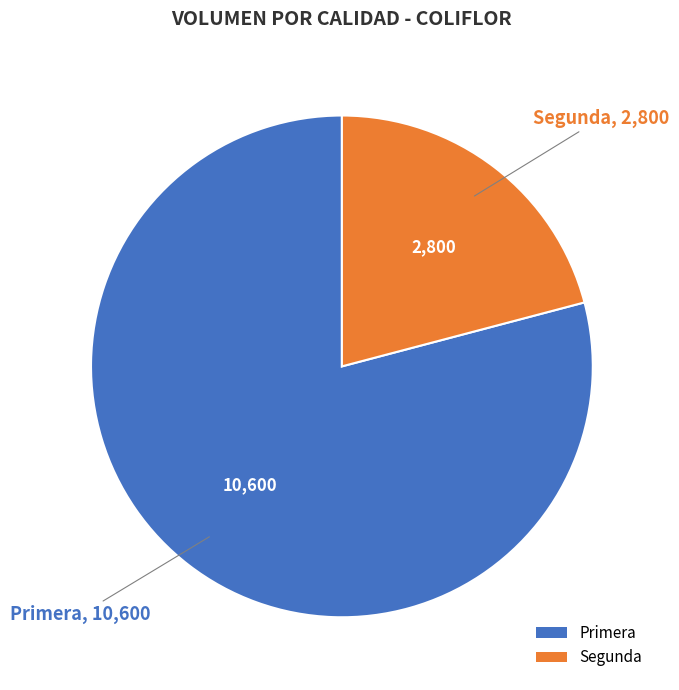

Rank the categories by value from lowest to highest.

Segunda, Primera